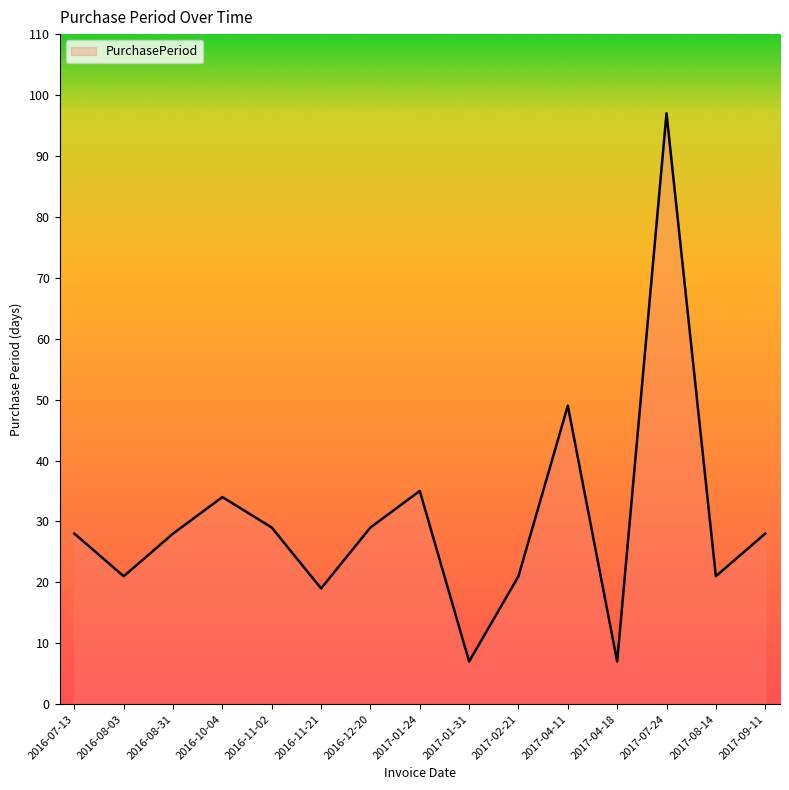

What is the average value?

30